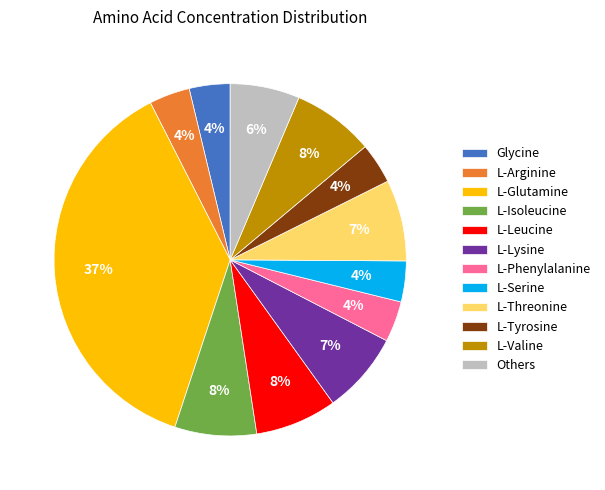

The L-Lysine slice represents 16% of the pie. True or false?

False